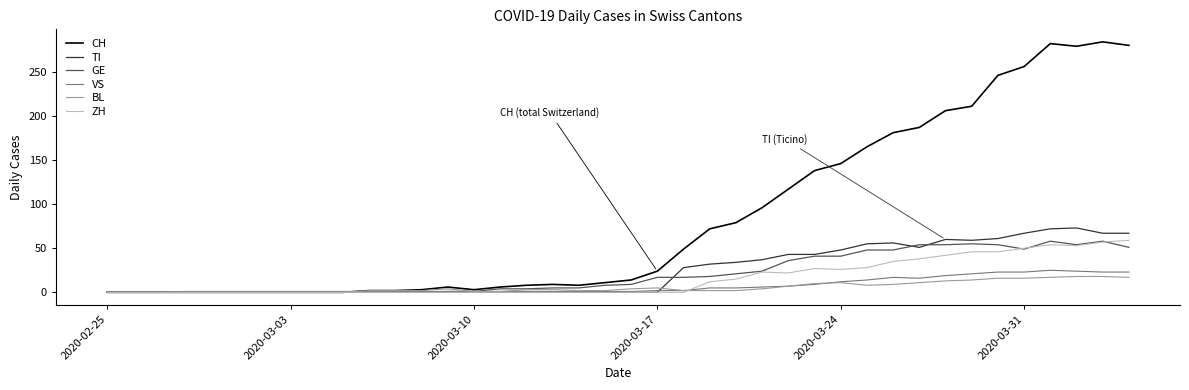

Which series has the largest total across all categories?

CH